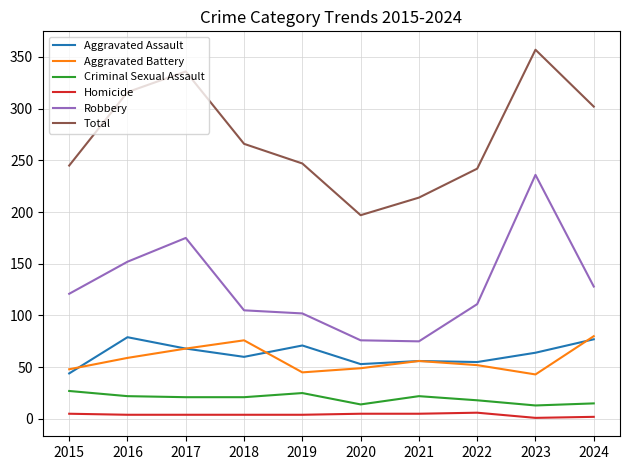

True or false: Aggravated Battery and Criminal Sexual Assault intersect in this chart.

False